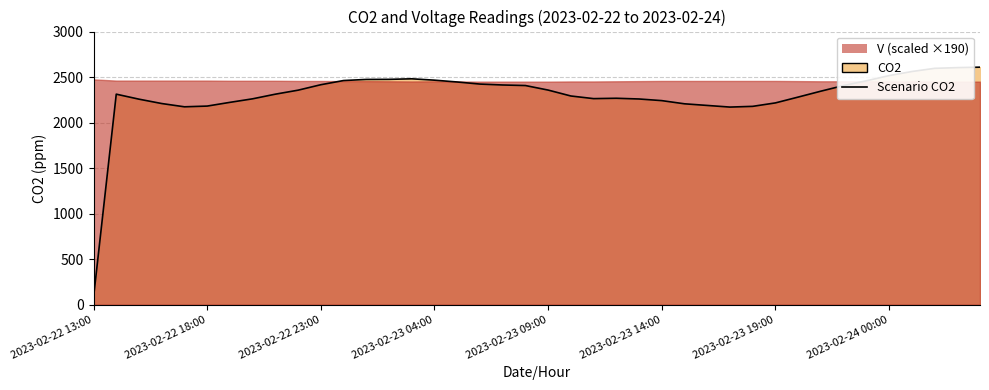

True or false: there are more than 0 points higher than both neighbors.

True